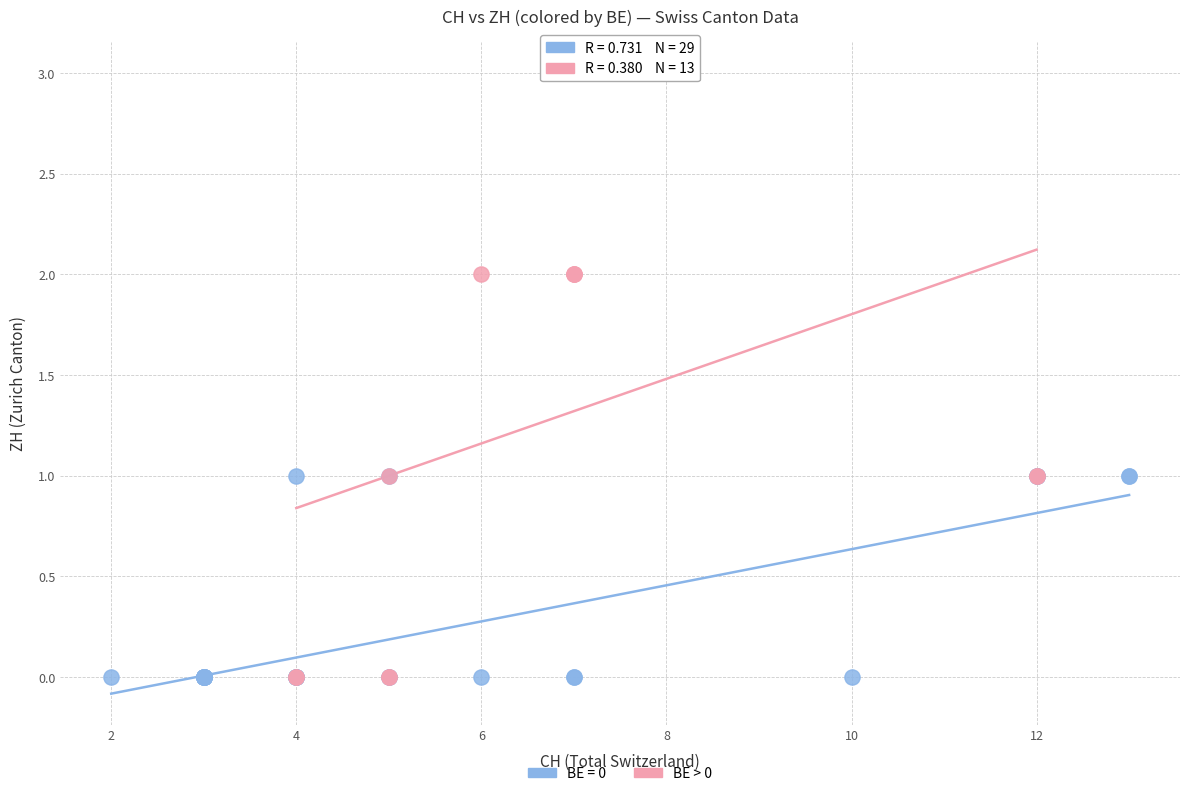

Which series has the largest Y range (max minus min)?

BE > 0